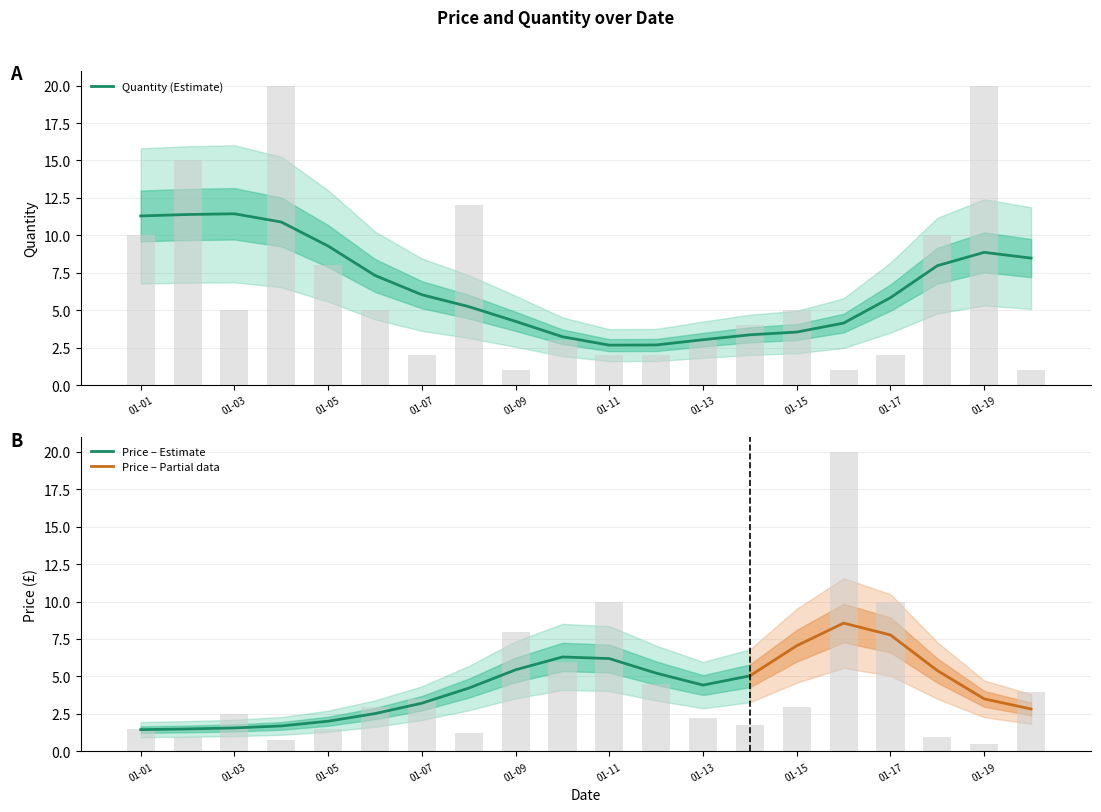

What is the sum of all Price values?

85.9